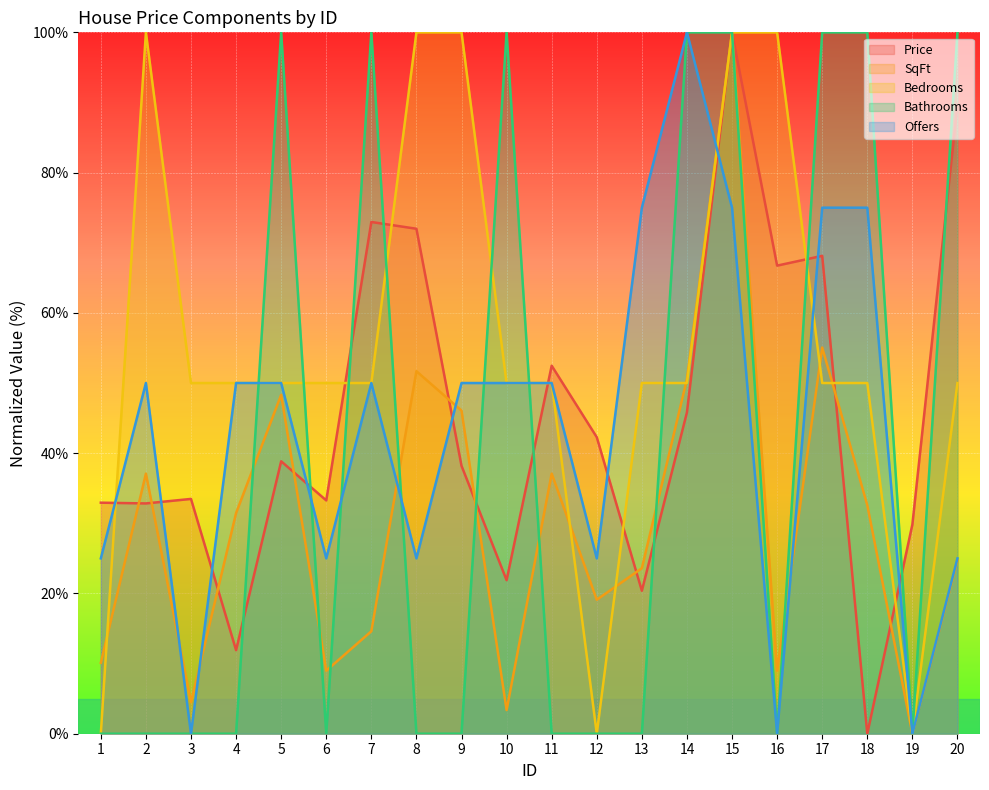

Between 18 and 3, which is larger?

3